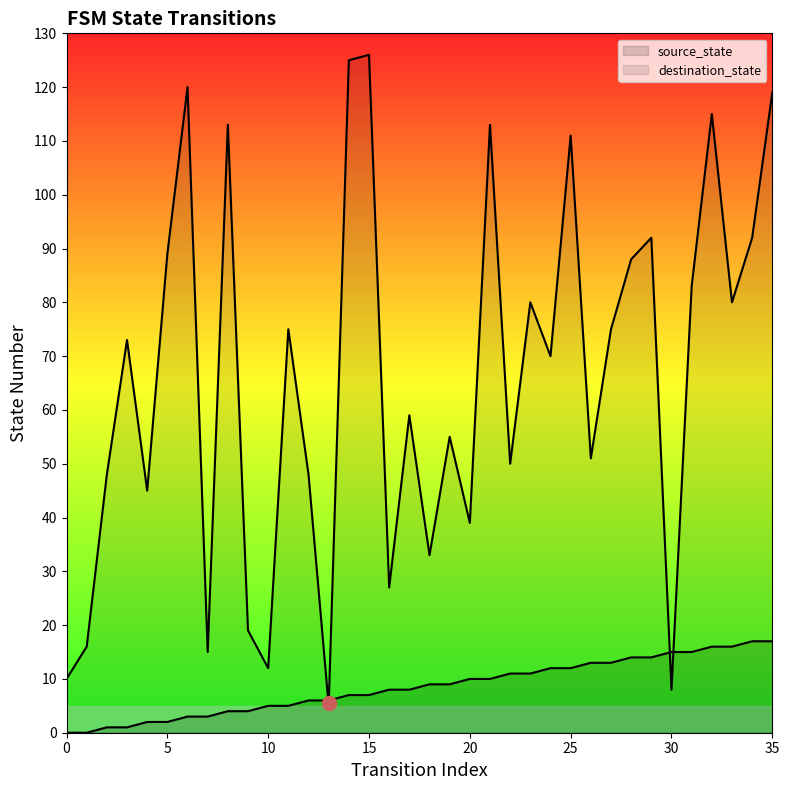

What is the approximate value of destination_state at 11, to the nearest 5?

75